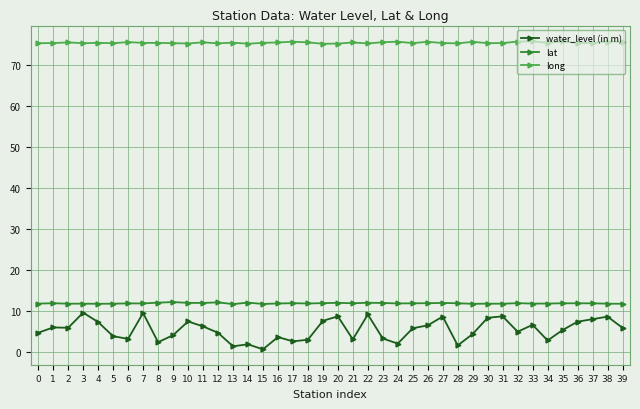

True or false: lat and long intersect in this chart.

False